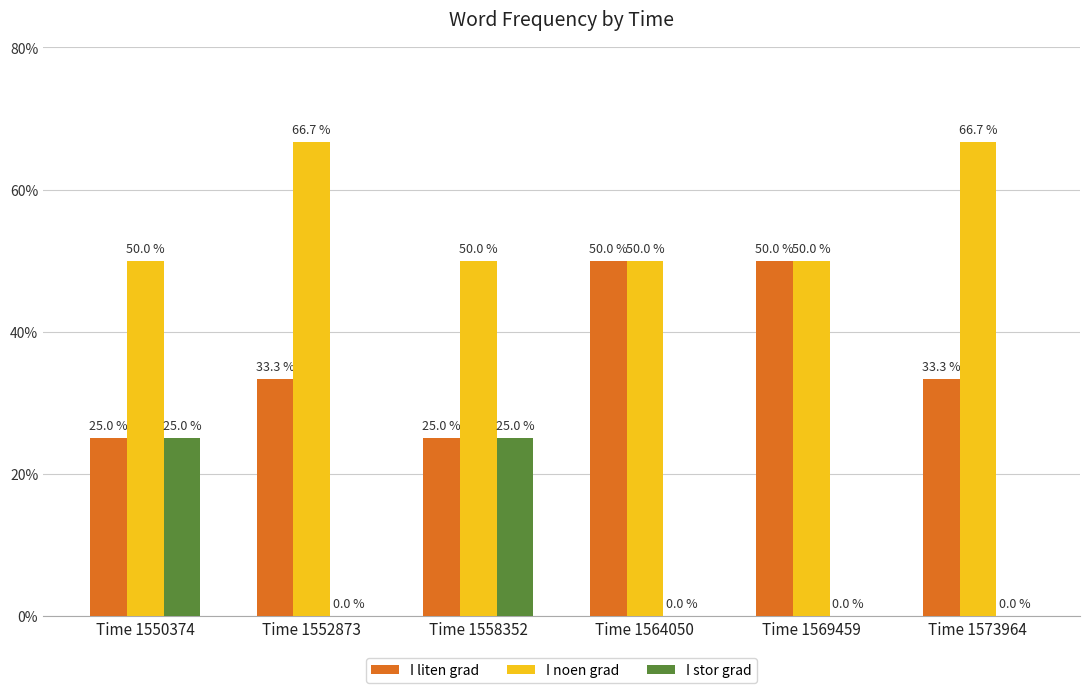

Are the bars grouped side by side (vs. stacked)?

Yes